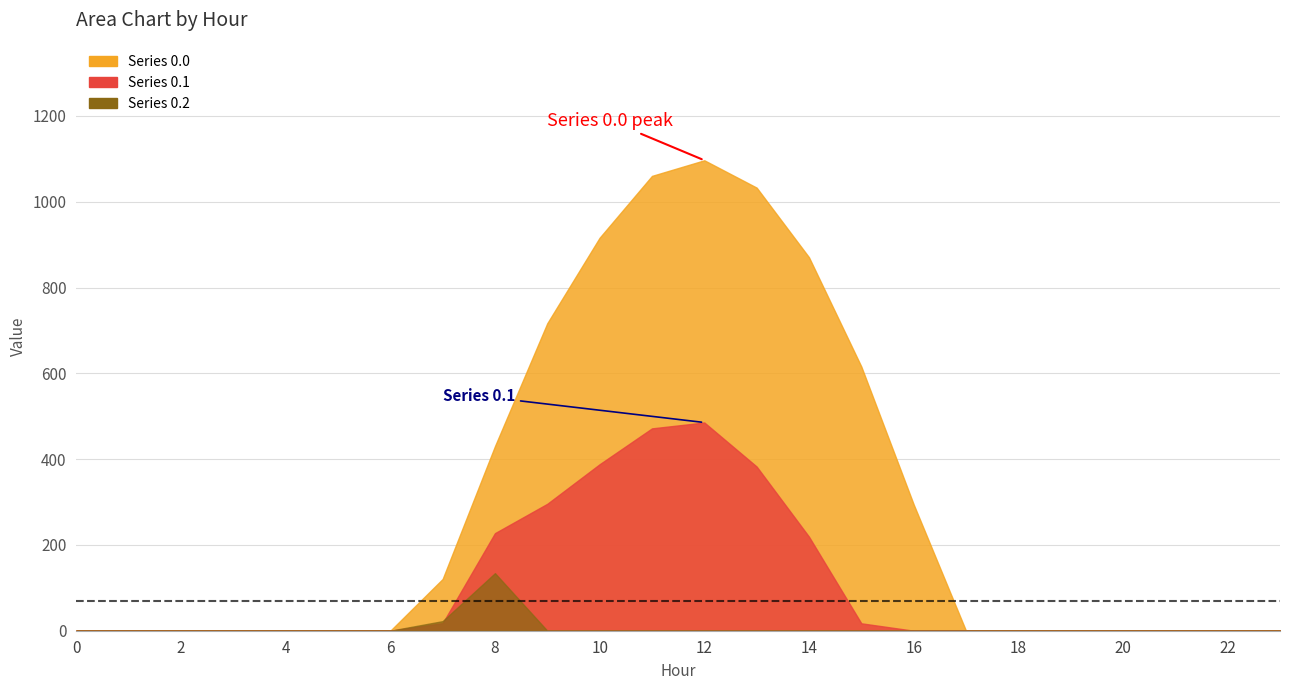

Reading left to right, extract all data points from this chart.

Series 0.0: 0=0.0	1=0.0	2=0.0	3=0.0	4=0.0	5=0.0	6=0.0	7=120.6	8=430.3	9=716.9	10=916.2	11=1060.3	12=1096.7	13=1032.9	14=870.6	15=615.9	16=294.5	17=0.0	18=0.0	19=0.0	20=0.0	21=0.0	22=0.0	23=0.0
Series 0.1: 0=0.0	1=0.0	2=0.0	3=0.0	4=0.0	5=0.0	6=0.0	7=17.7	8=227.5	9=295.9	10=388.1	11=471.7	12=485.4	13=382.7	14=219.2	15=17.3	16=0.0	17=0.0	18=0.0	19=0.0	20=0.0	21=0.0	22=0.0	23=0.0
Series 0.2: 0=0.0	1=0.0	2=0.0	3=0.0	4=0.0	5=0.0	6=0.0	7=22.3	8=134.2	9=0.0	10=0.0	11=0.0	12=0.0	13=0.0	14=0.0	15=0.0	16=0.0	17=0.0	18=0.0	19=0.0	20=0.0	21=0.0	22=0.0	23=0.0